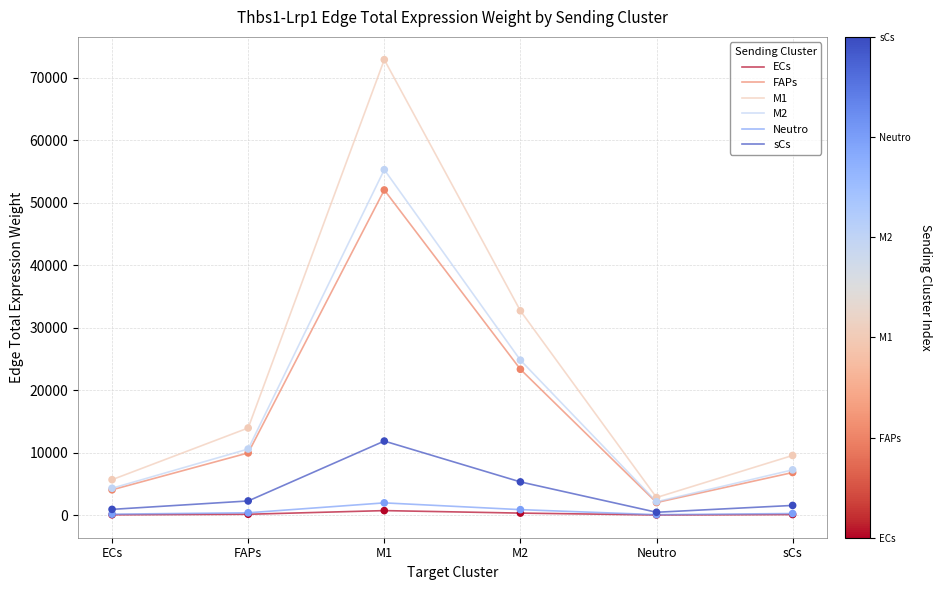

At how many categories does at least one series exceed 57829?

1